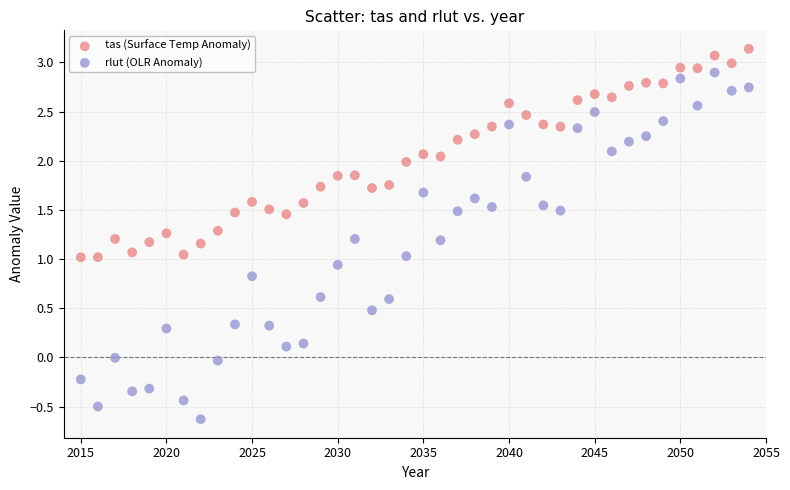

Which series has the largest Y range (max minus min)?

rlut (OLR Anomaly)